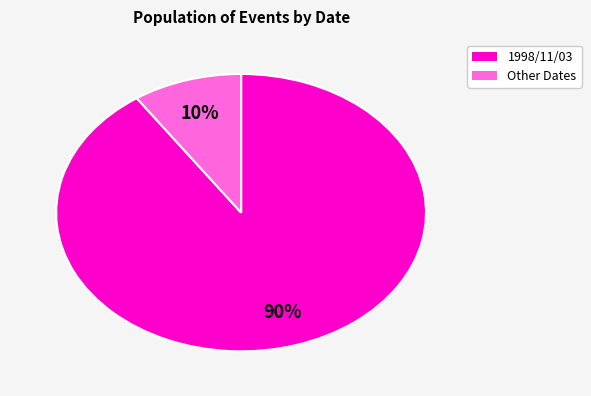

How many slices are in this pie chart?

2